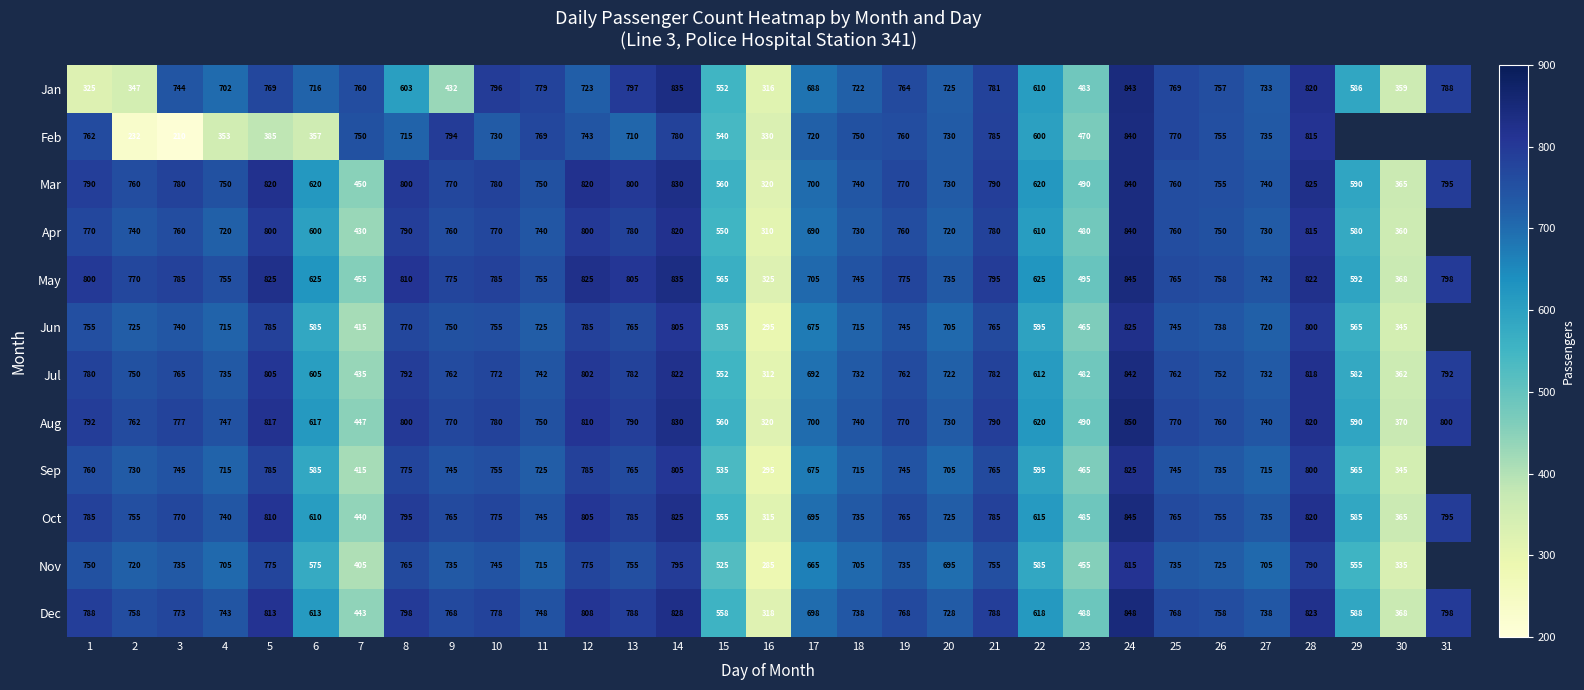

Read the Jul value at 16, to the nearest 50.

300